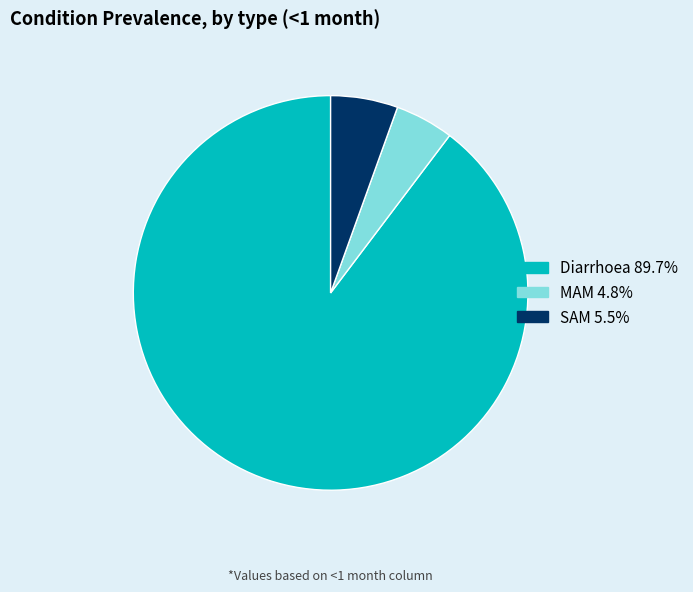

Is it true that MAM is 17% of the pie?

False